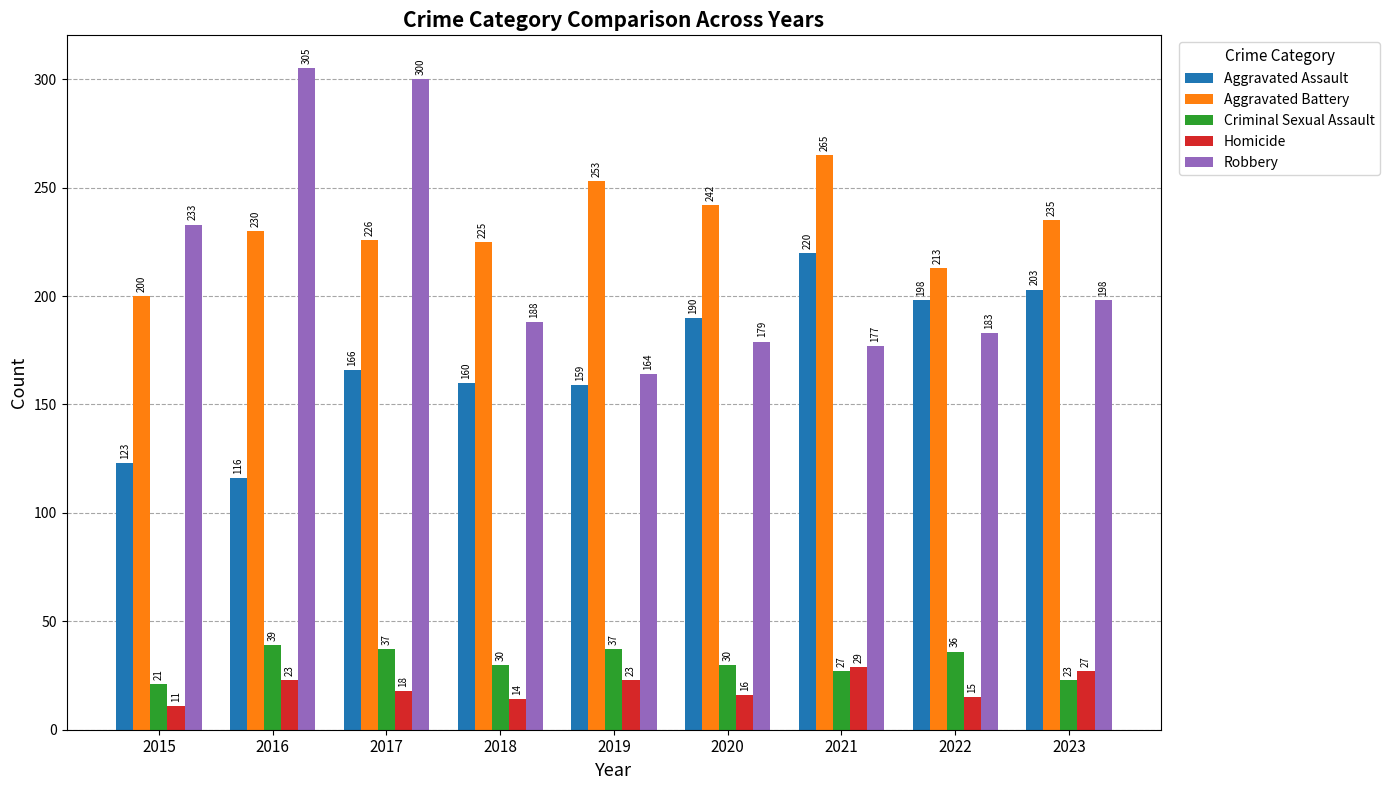

At which category does the chart reach its peak across all series?

2016